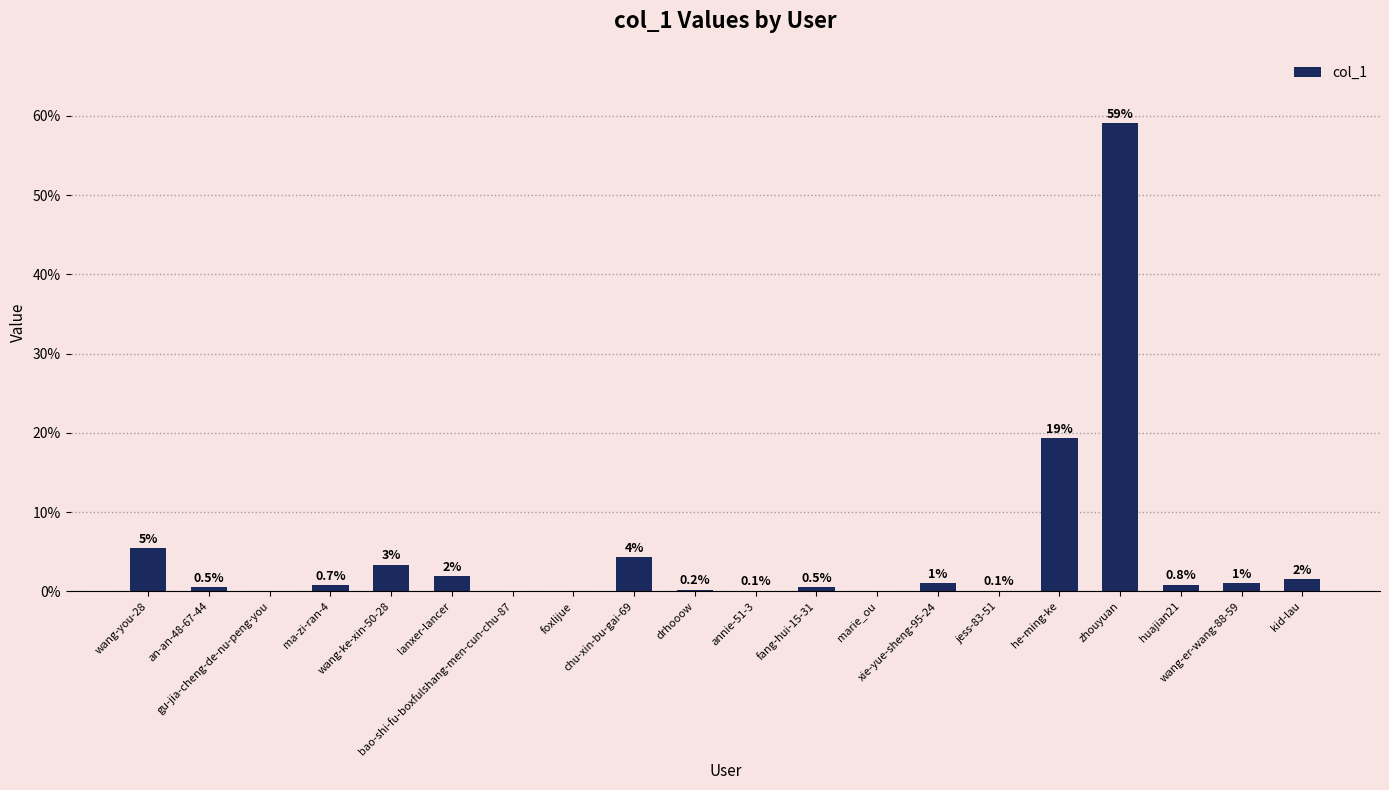

What is the average value?

5.0